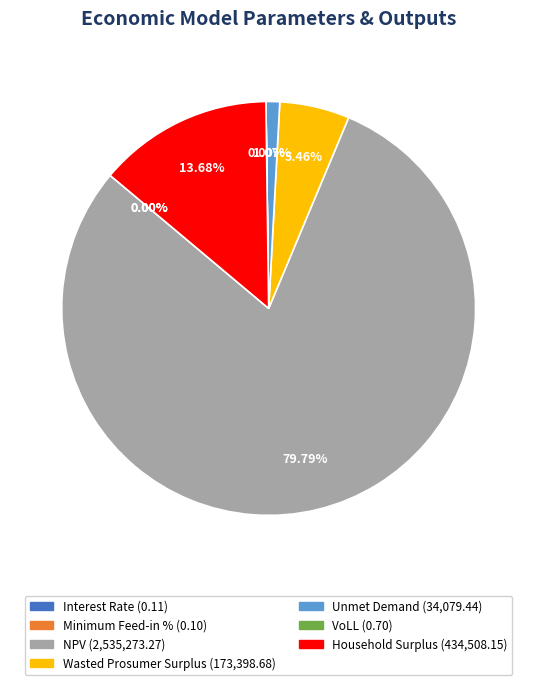

What is the majority slice?

NPV